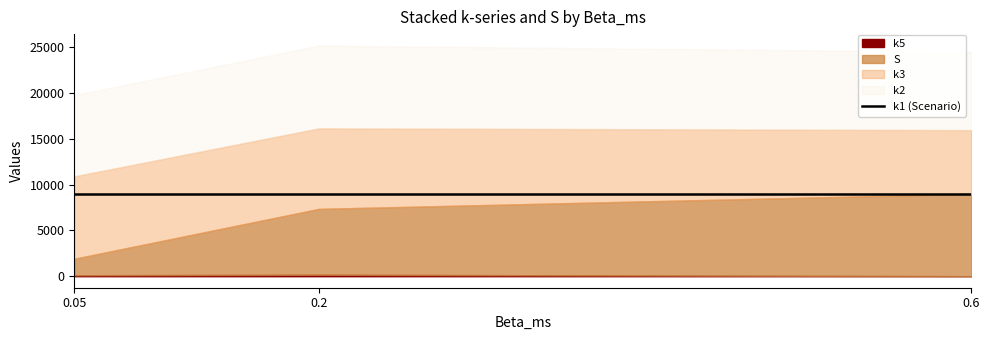

What is the value of the S point at the 3rd from the left?

9000.0